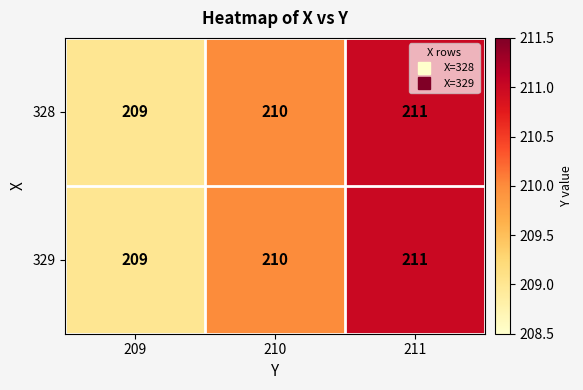

What is the greatest value displayed?

211